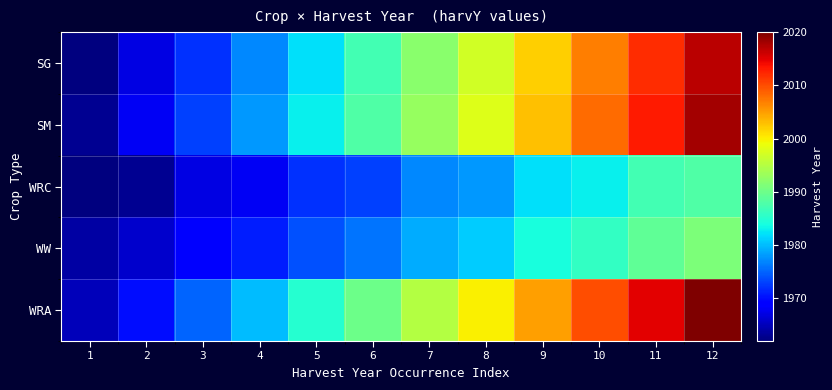

Reading right to left, transcribe all the data shown in this chart.

SG: 12=2017	11=2012	10=2007	9=2002	8=1997	7=1992	6=1987	5=1982	4=1977	3=1972	2=1967	1=1962
SM: 12=2018	11=2013	10=2008	9=2003	8=1998	7=1993	6=1988	5=1983	4=1978	3=1973	2=1968	1=1963
WRC: 12=1988	11=1987	10=1983	9=1982	8=1978	7=1977	6=1973	5=1972	4=1968	3=1967	2=1963	1=1962
WW: 12=1991	11=1989	10=1986	9=1984	8=1981	7=1979	6=1976	5=1974	4=1971	3=1969	2=1966	1=1964
WRA: 12=2020	11=2015	10=2010	9=2005	8=2000	7=1995	6=1990	5=1985	4=1980	3=1975	2=1970	1=1965